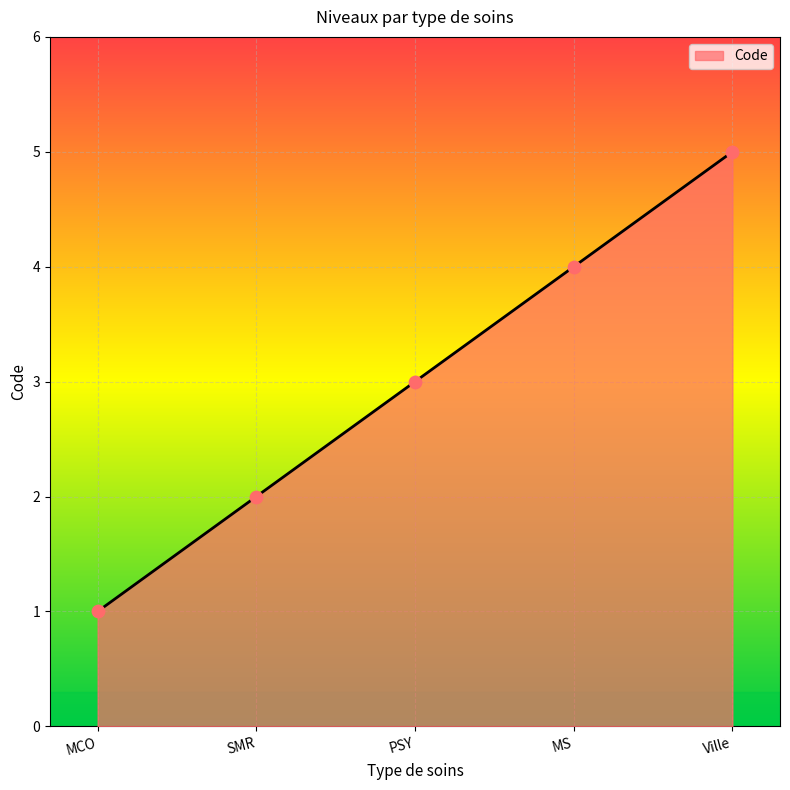

Which has a higher value, Ville or MCO?

Ville